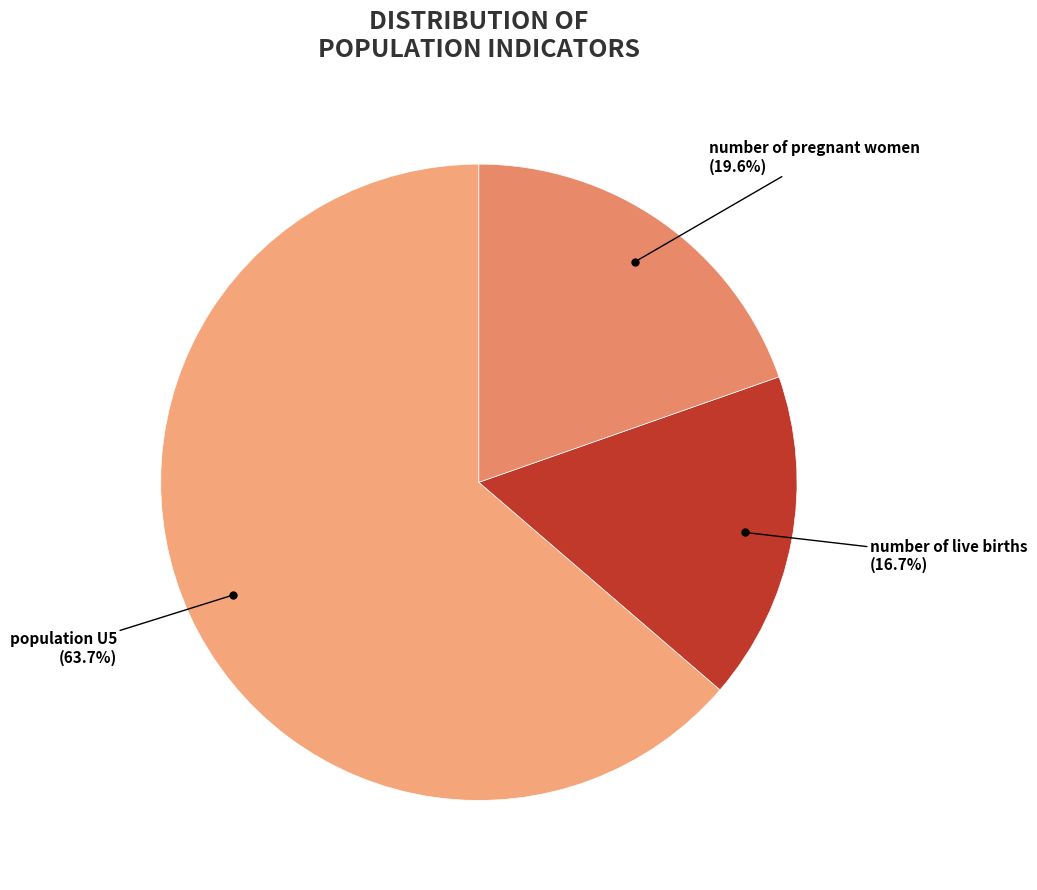

To the nearest percent, what is the average slice percentage?

33%